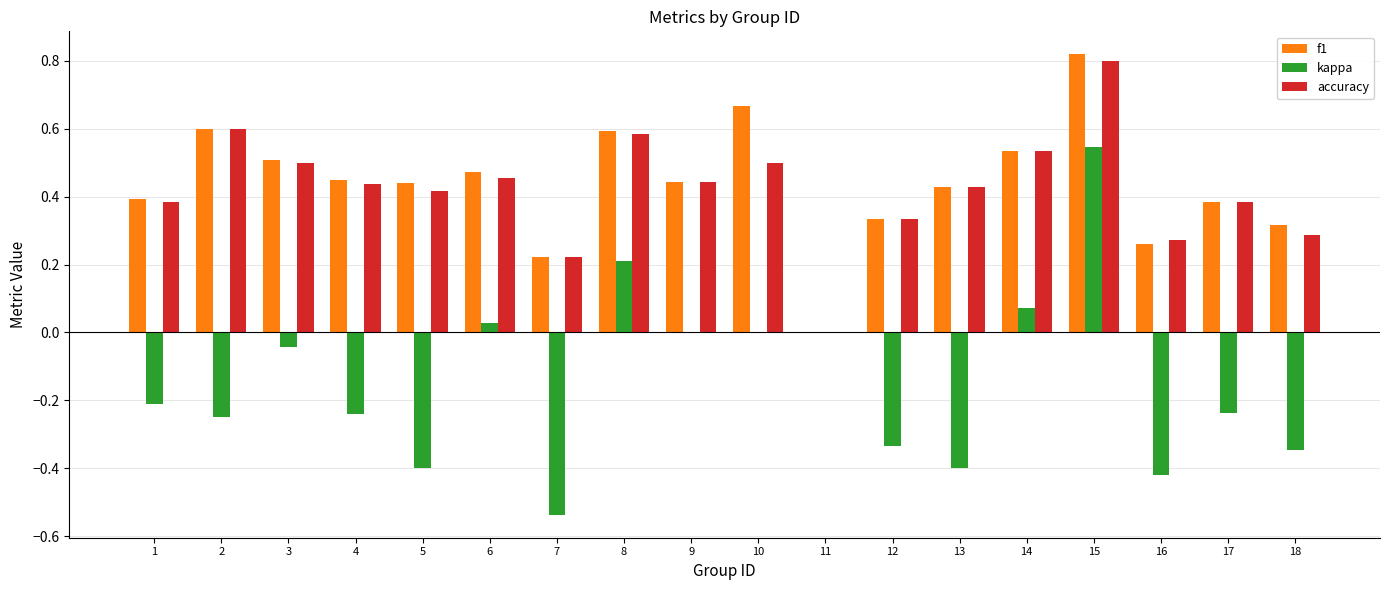

Are the bars grouped side by side (vs. stacked)?

Yes